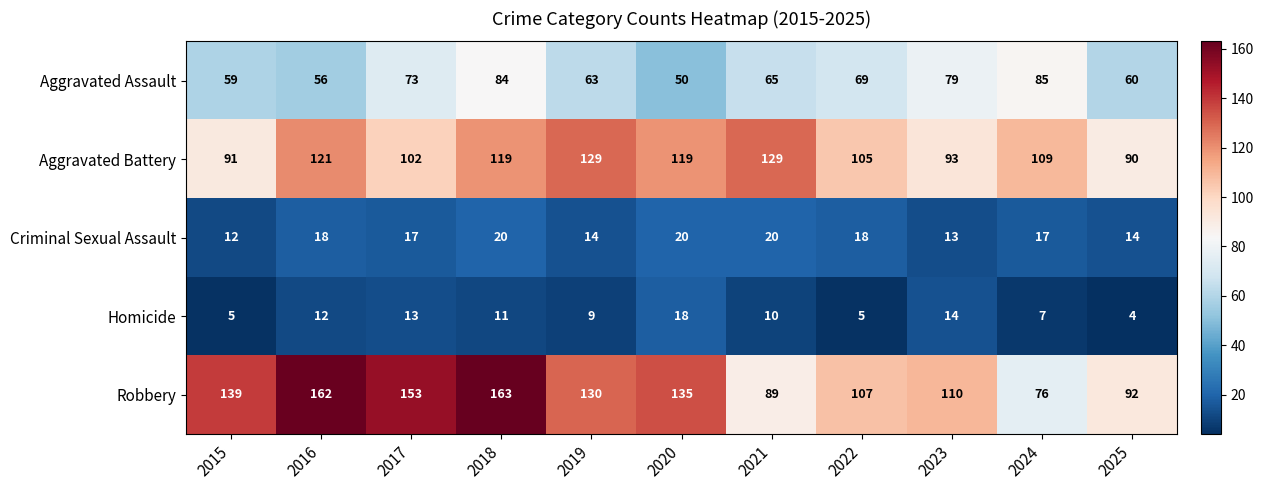

What is the difference between the highest and lowest values at 2016?

150